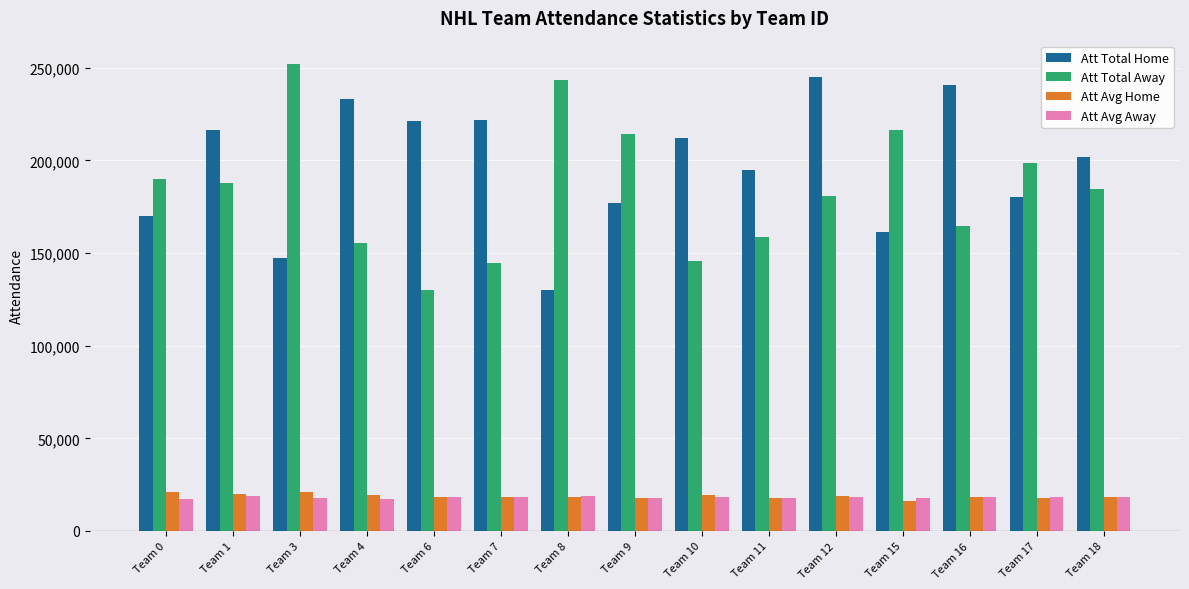

What is the sum of the Att Avg Away values at Team 7 and Team 16?

36394